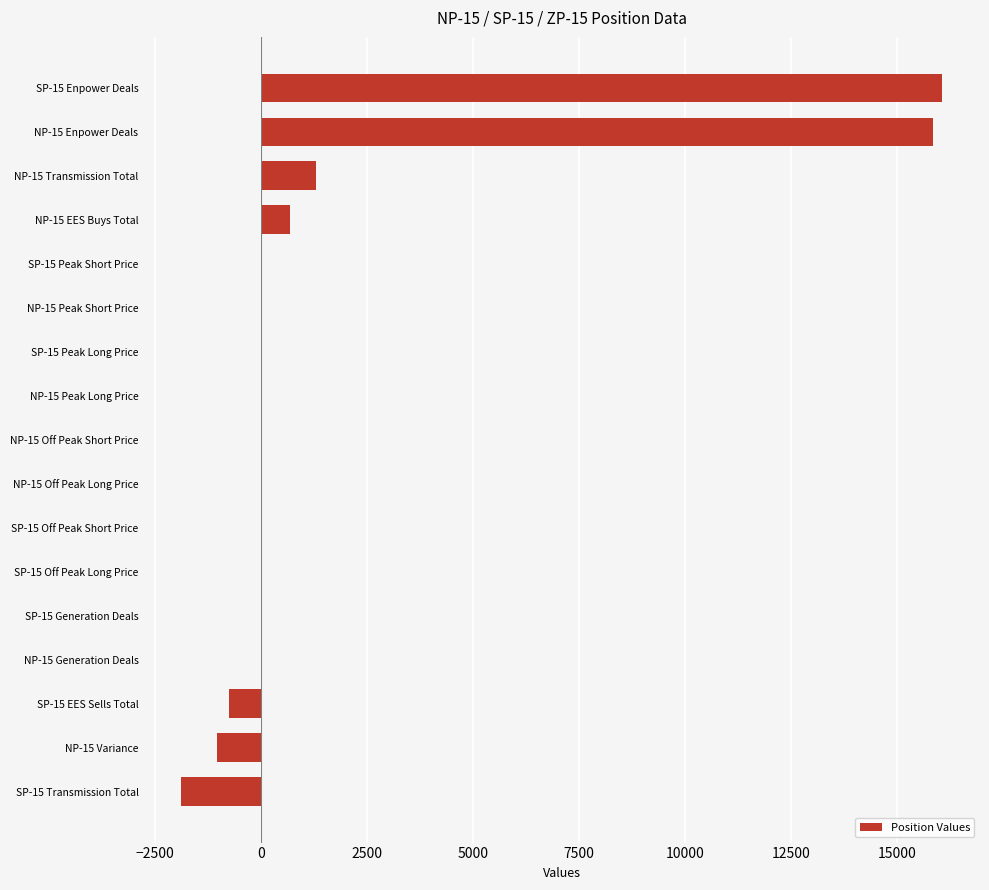

How many values exceed 18?

9